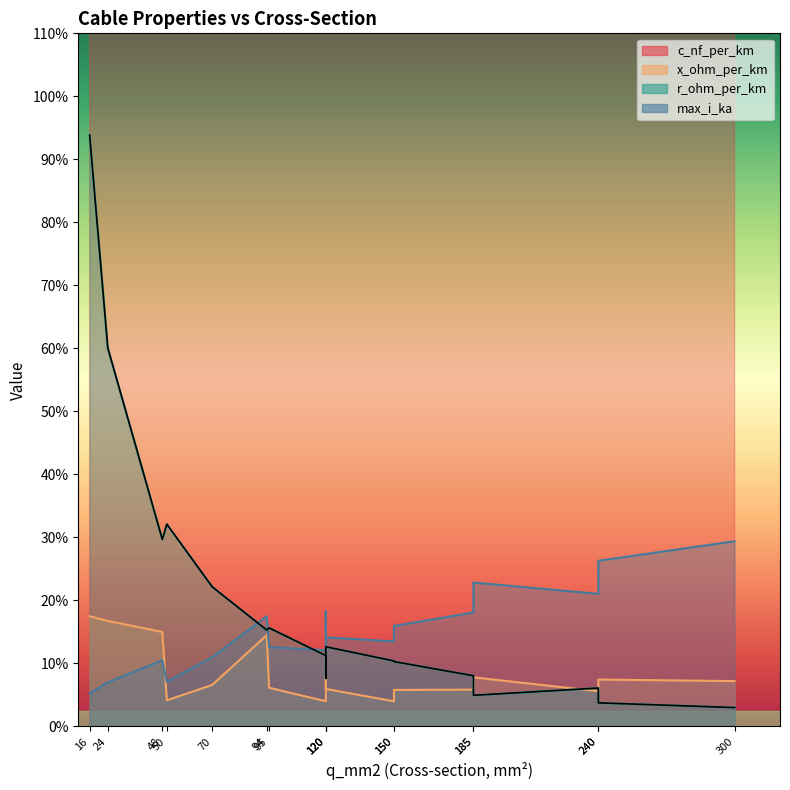

At which category does the chart reach its minimum across all series?

300